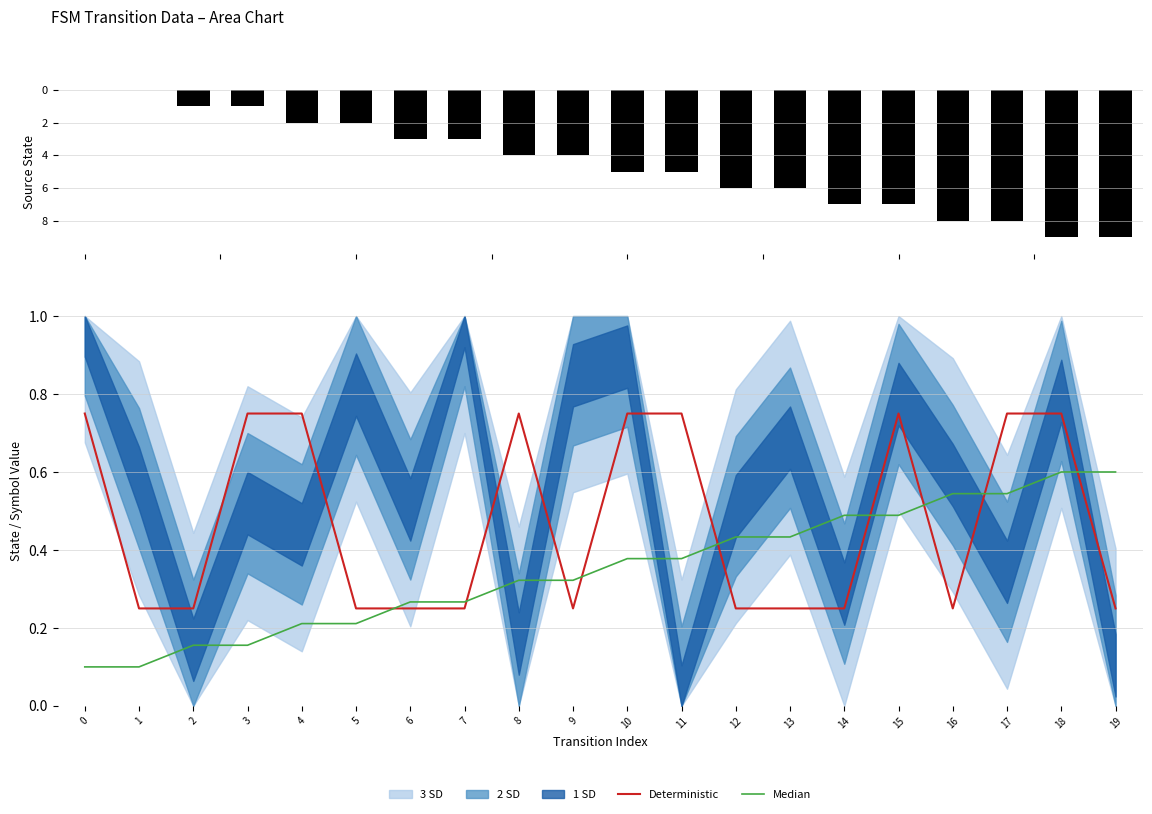

The value of Deterministic at 0 is 1.1. True or false?

False